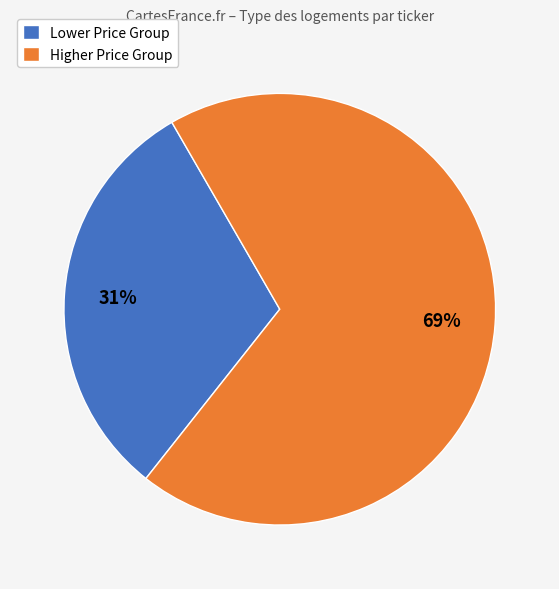

True or false: Higher Price Group accounts for 69% of the total.

True